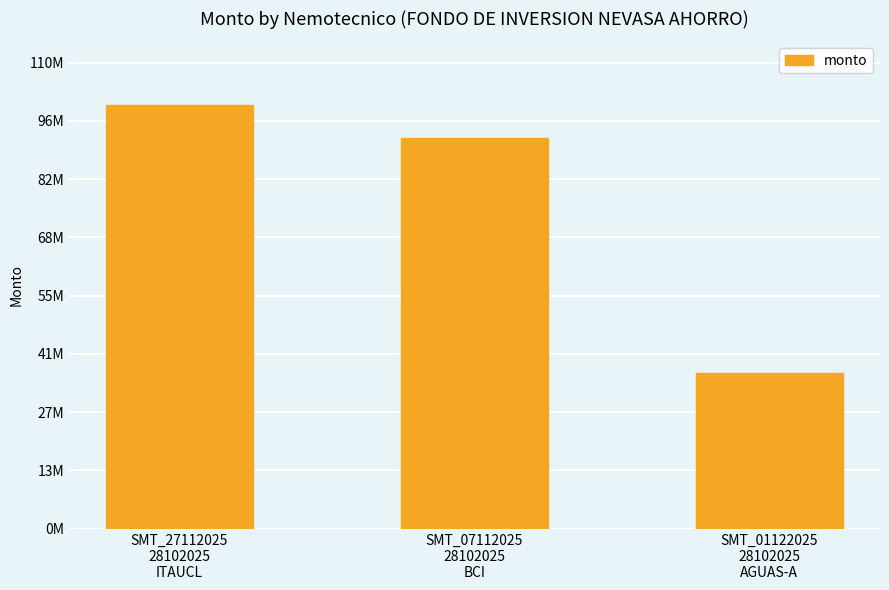

Are the bars horizontal?

No